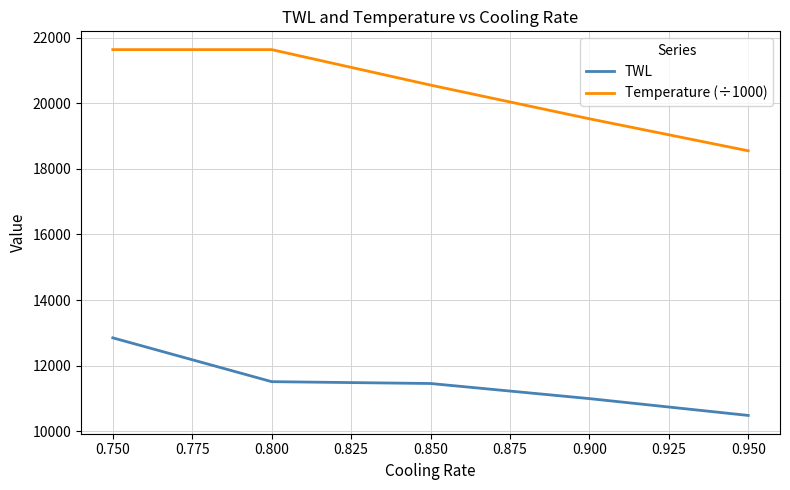

List the series in order of their overall mean, lowest first.

TWL, Temperature (÷1000)